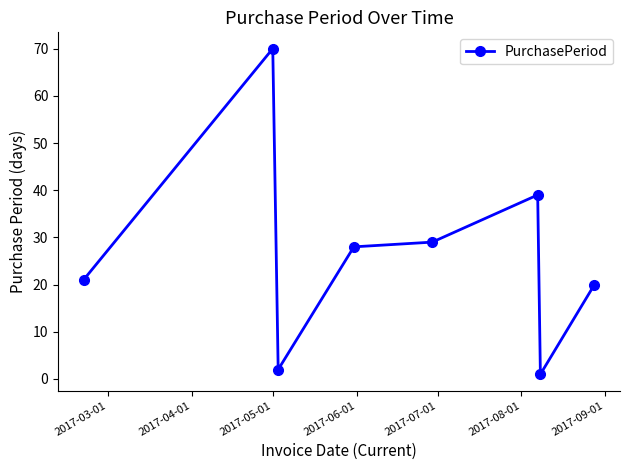

Reading right to left, what are all the values shown in this chart?

20	1	39	29	28	2	70	21